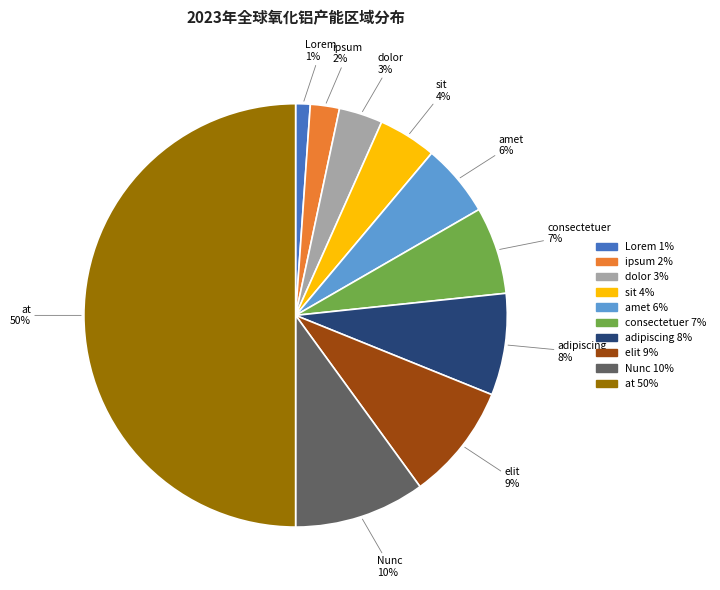

To the nearest percent, what is the difference between the largest and smallest slice percentages?

49%